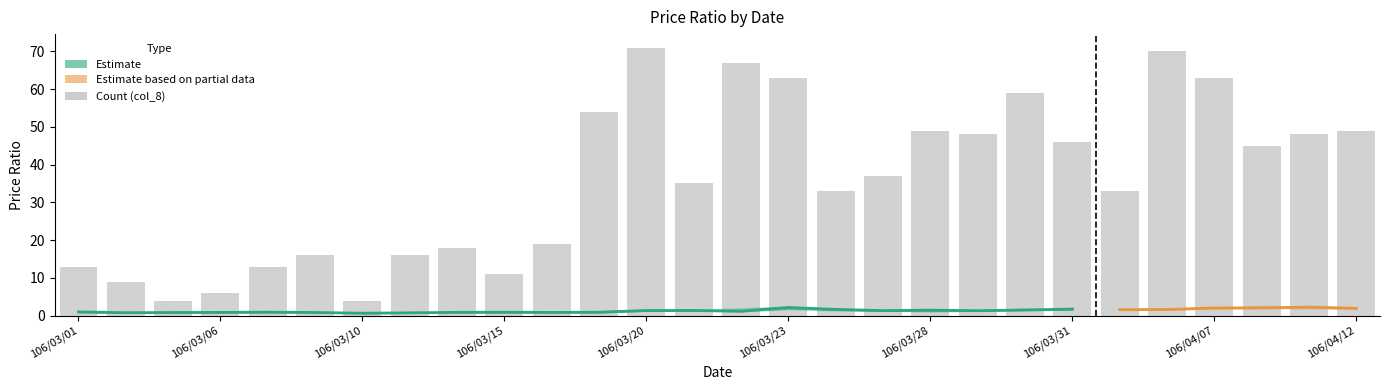

Does the chart contain stacked bars?

No